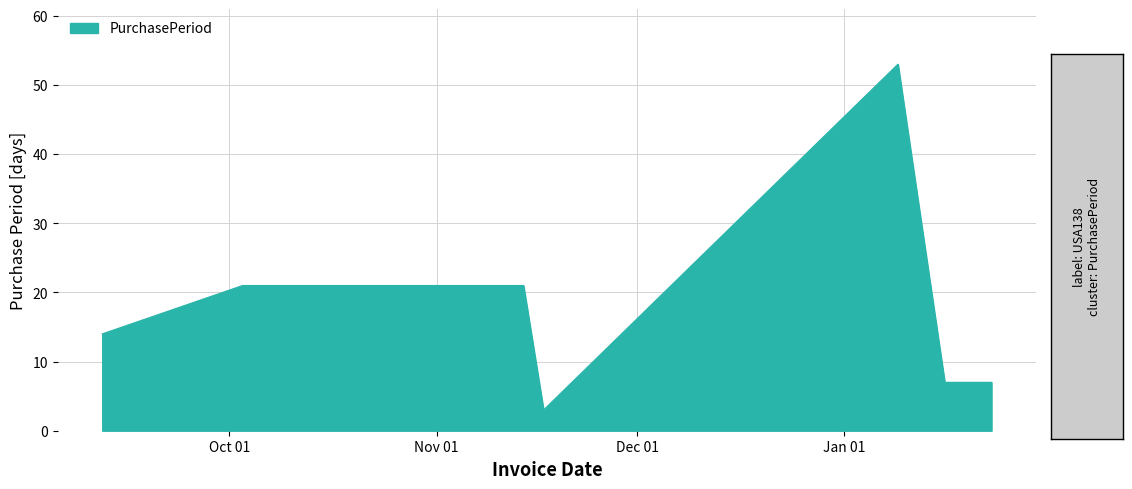

What is the difference between the maximum and minimum values?

50